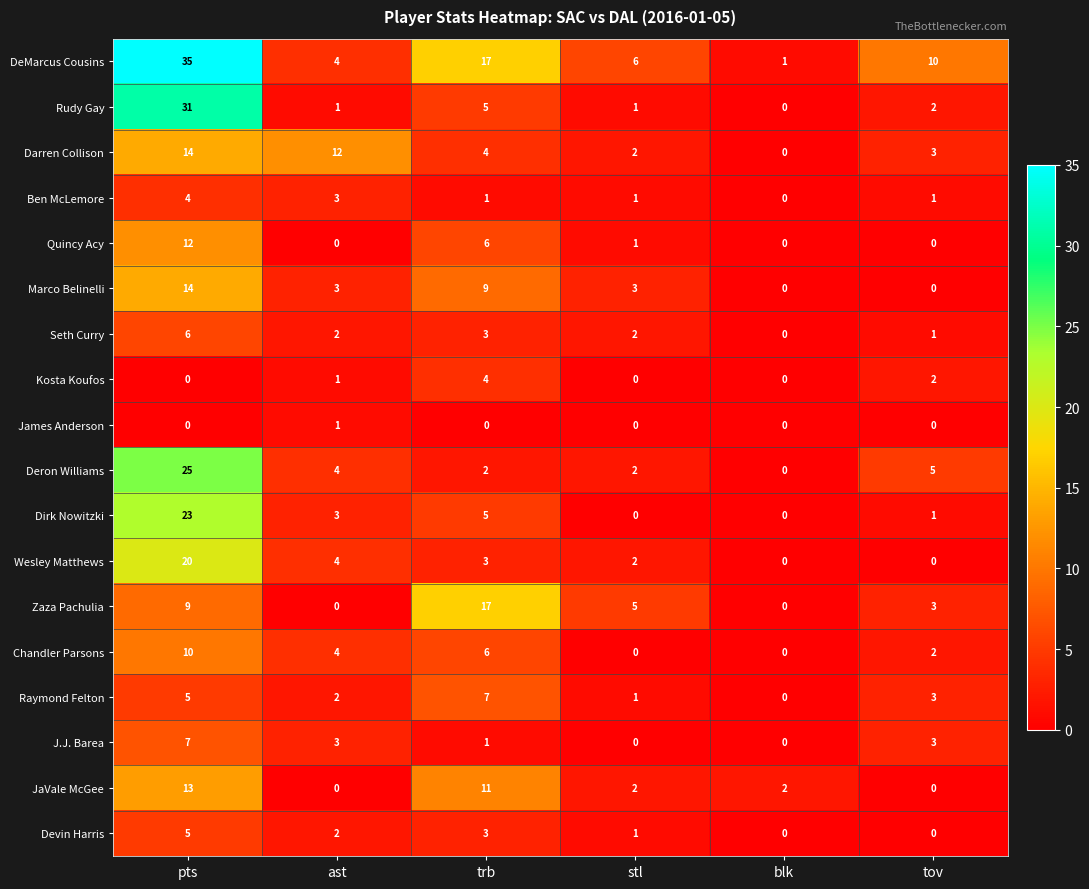

Which series changed the most between ast and tov?

Darren Collison